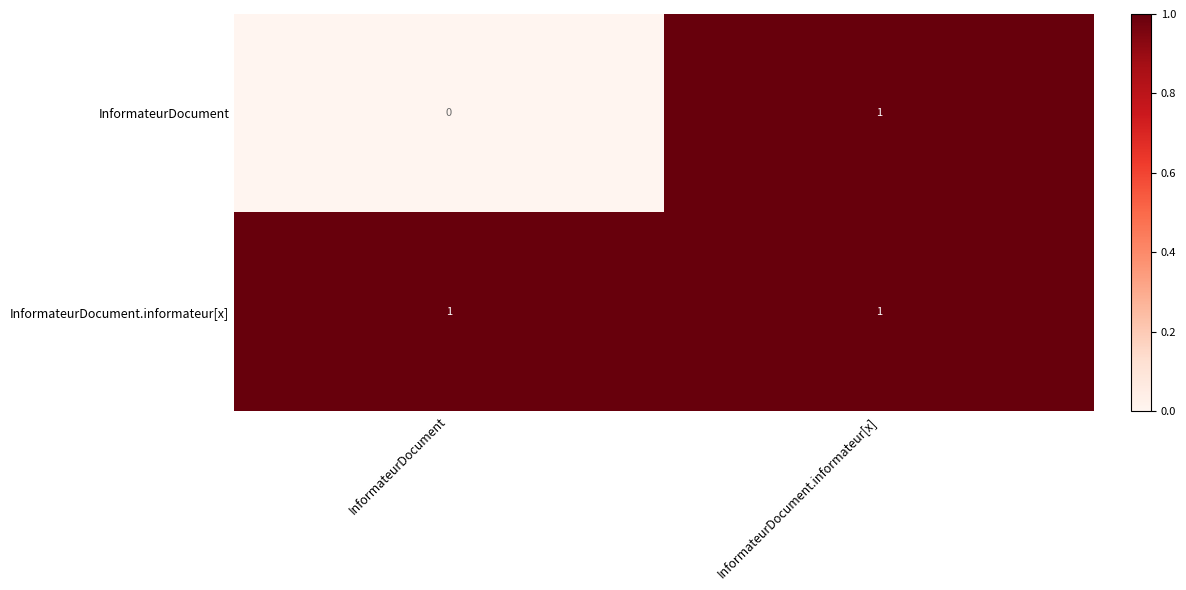

How many values in the InformateurDocument series are below 1?

1